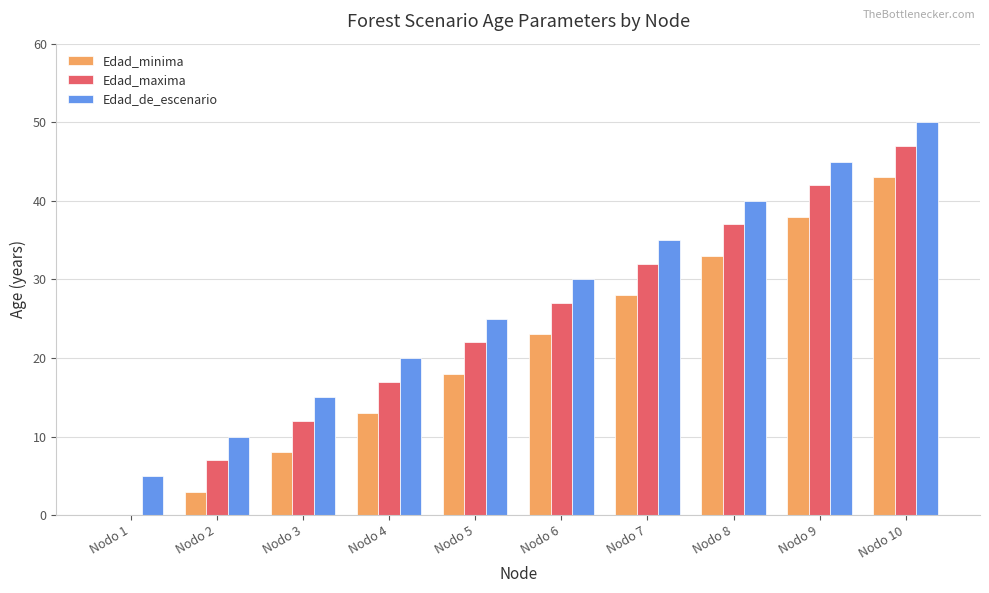

The value of Edad_de_escenario at Nodo 1 is 3. True or false?

False